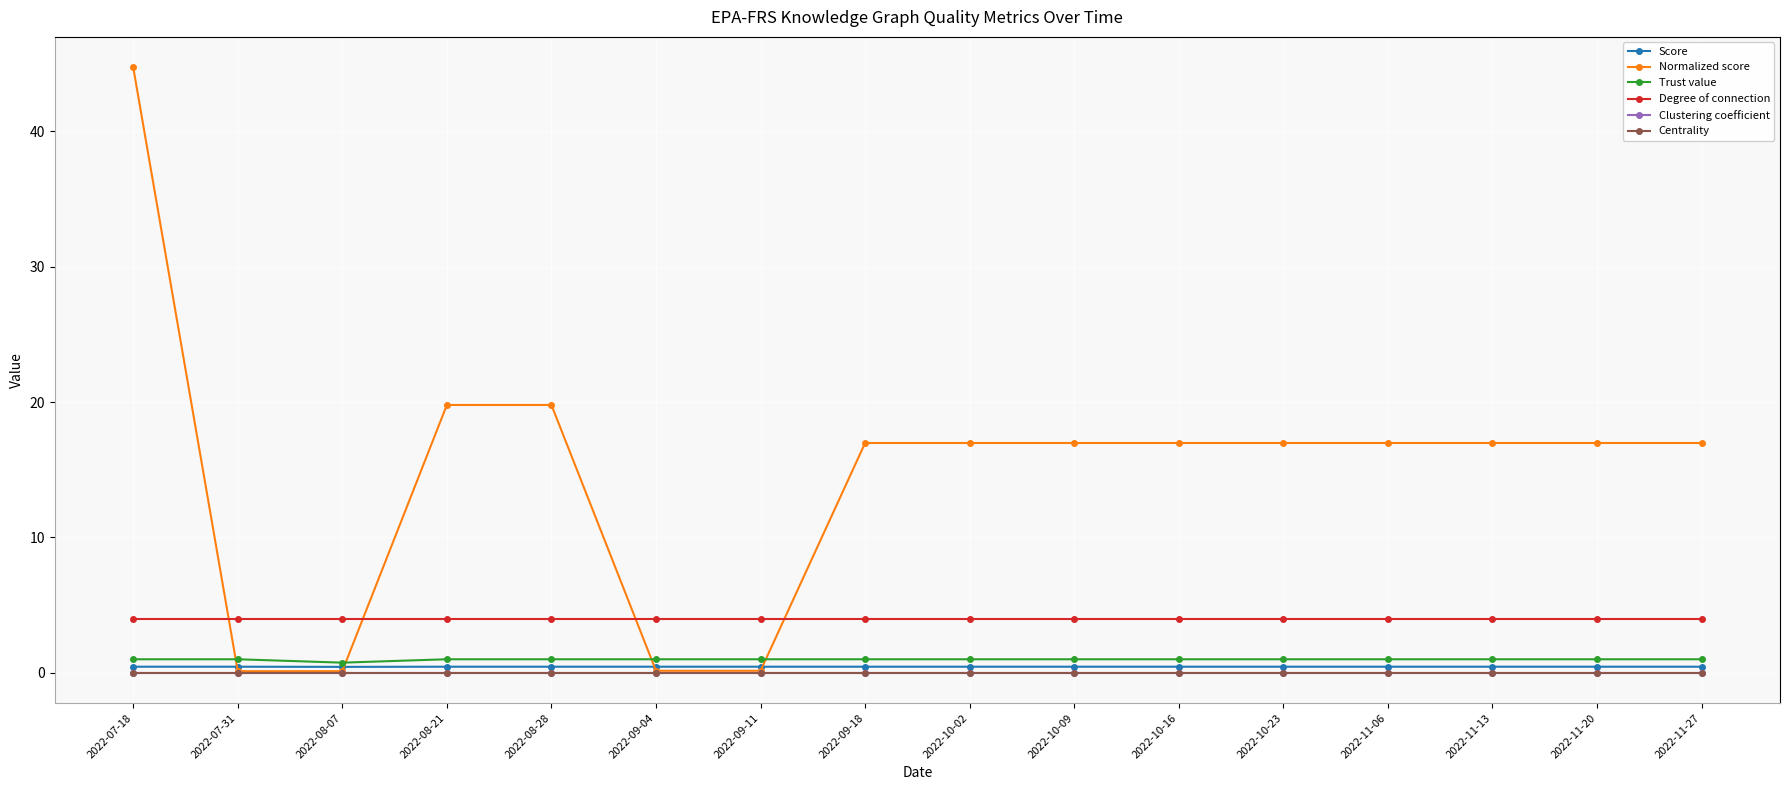

What is the maximum value shown in the chart?

44.8